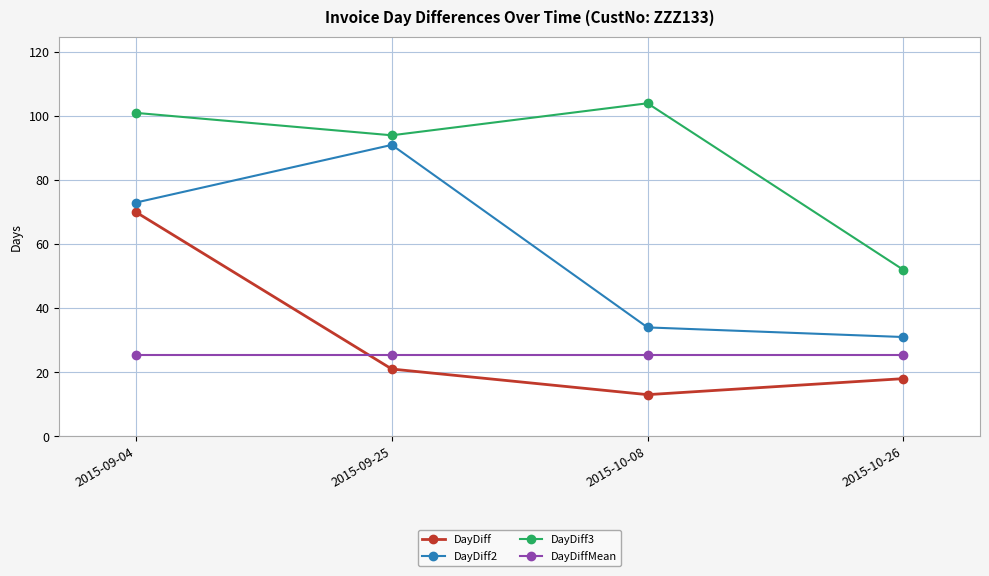

Reading right to left, list all the values displayed in this chart.

DayDiff: 18.0	13.0	21.0	70.0
DayDiff2: 31.0	34.0	91.0	73.0
DayDiff3: 52.0	104.0	94.0	101.0
DayDiffMean: 25.5	25.5	25.5	25.5